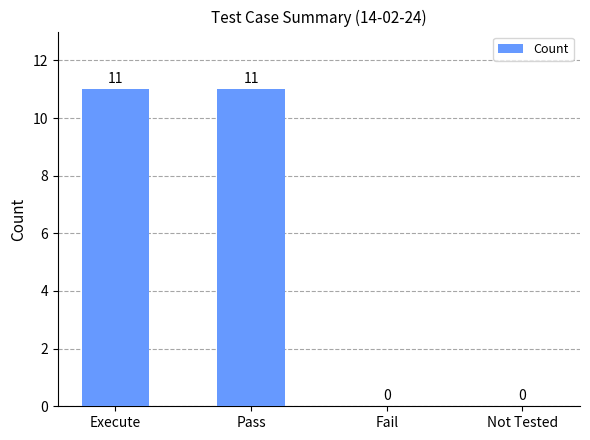

What is the greatest value displayed?

11